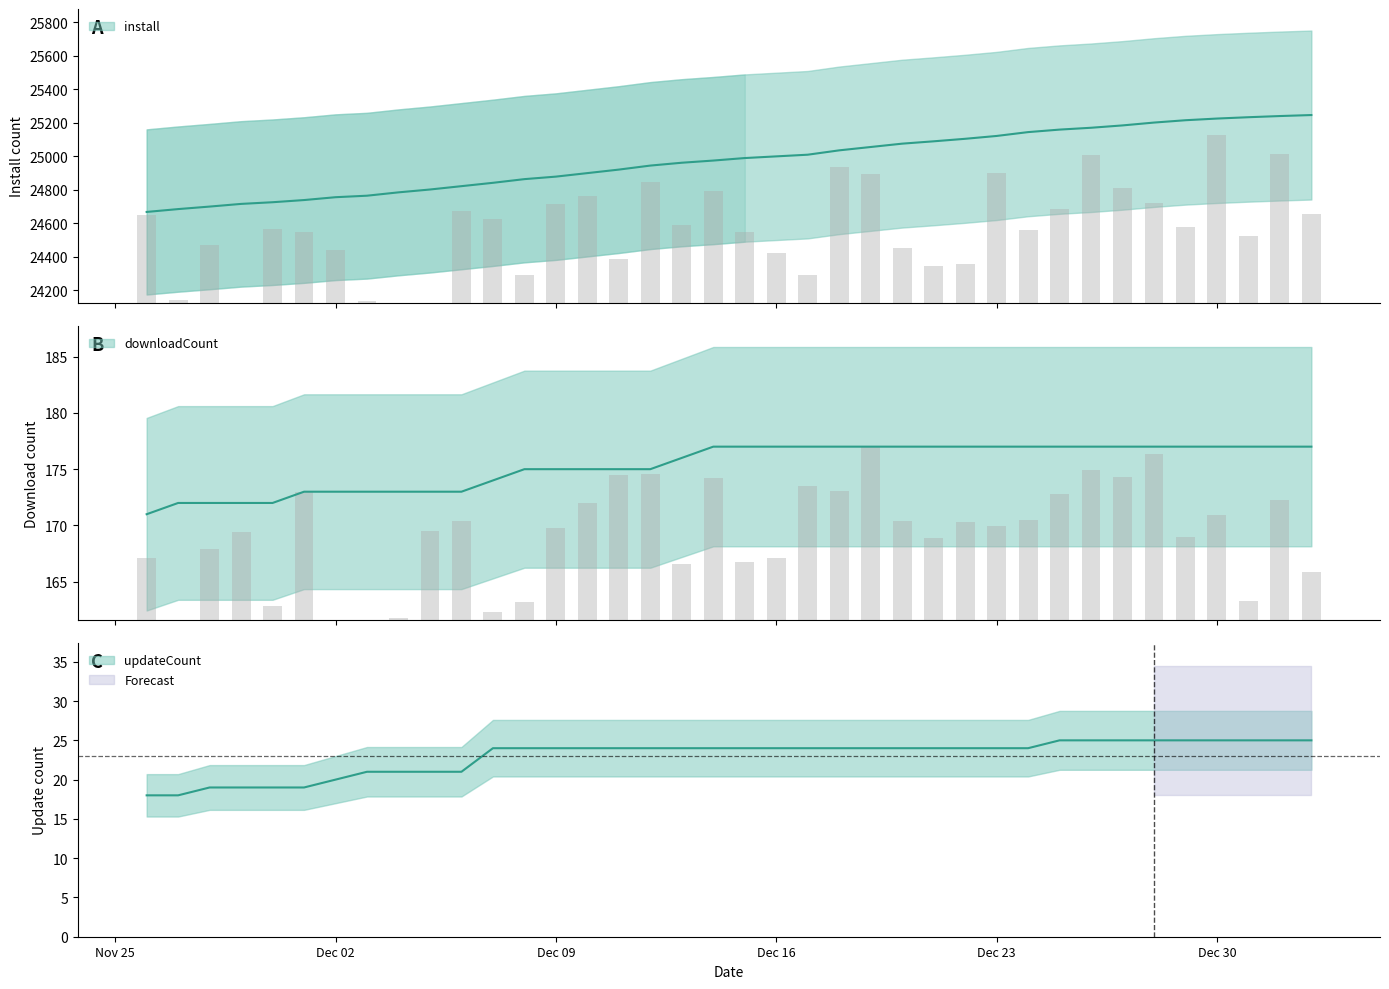

Reading left to right, transcribe all the data shown in this chart.

install: 24667	24684	24699	24715	24725	24738	24755	24764	24784	24801	24821	24841	24863	24878	24899	24920	24944	24961	24974	24989	24999	25009	25035	25055	25075	25089	25104	25121	25144	25159	25170	25184	25201	25215	25225	25233	25240	25246
updateCount: 18	18	19	19	19	19	20	21	21	21	21	24	24	24	24	24	24	24	24	24	24	24	24	24	24	24	24	24	24	25	25	25	25	25	25	25	25	25
downloadCount: 171	172	172	172	172	173	173	173	173	173	173	174	175	175	175	175	175	176	177	177	177	177	177	177	177	177	177	177	177	177	177	177	177	177	177	177	177	177